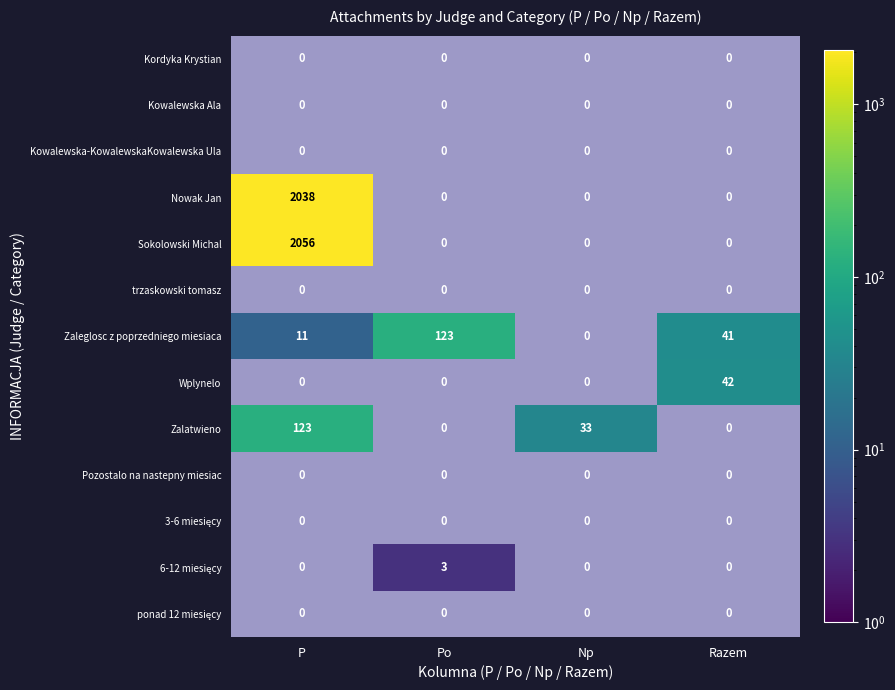

Is the value of Kowalewska Ala at Po greater than the value of Nowak Jan at Np?

No